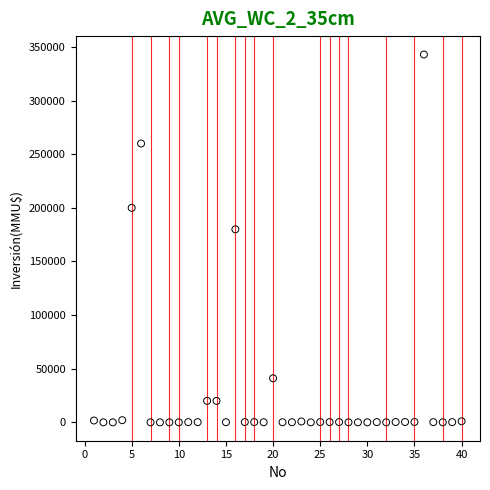

What is the range of Y values (max minus min)?

343000.0